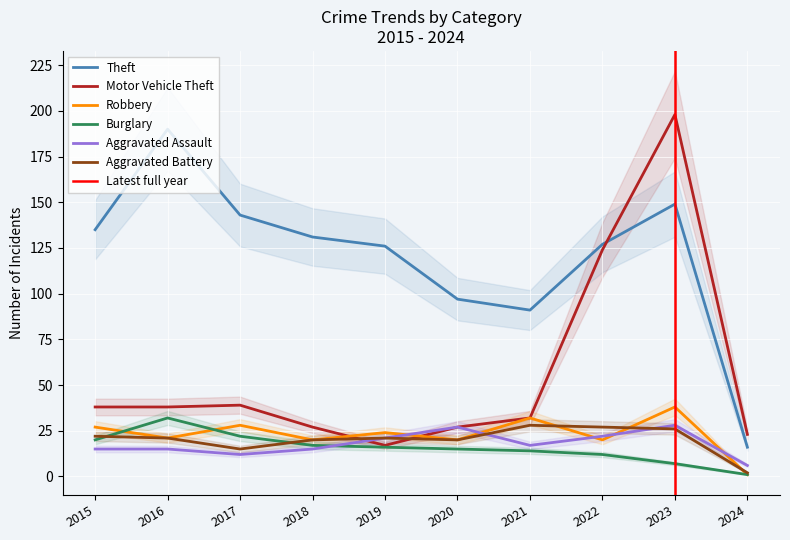

What is the sum of the Motor Vehicle Theft values at 2020 and 2023?

225